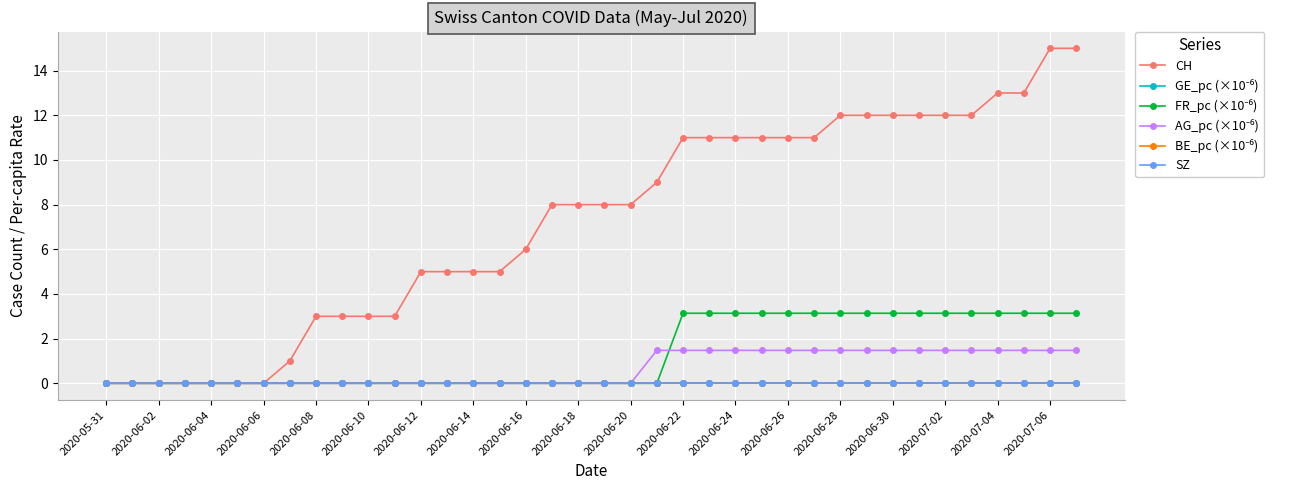

What is the average value of the CH series?

7.2